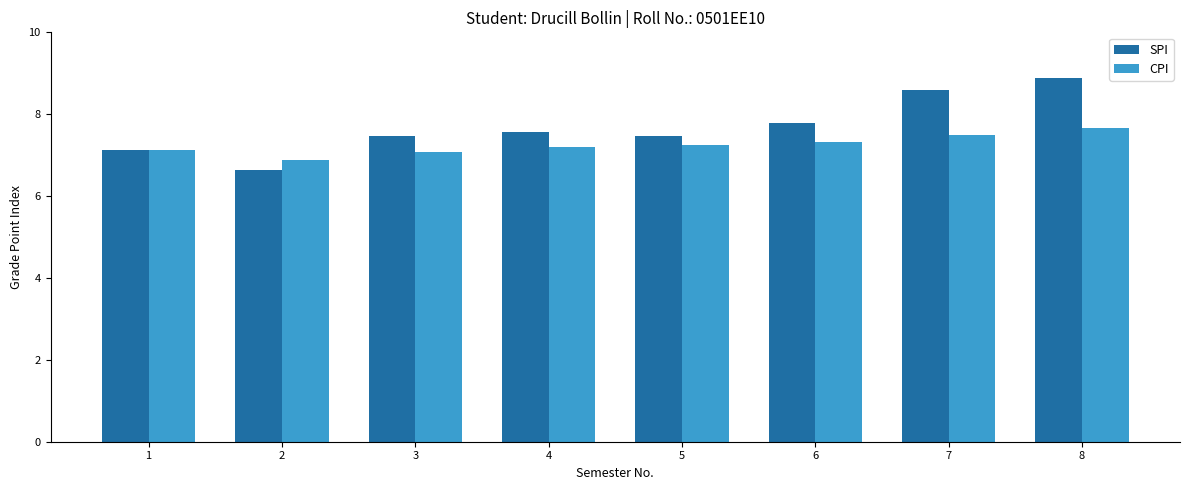

At which label does CPI first exceed 7?

1